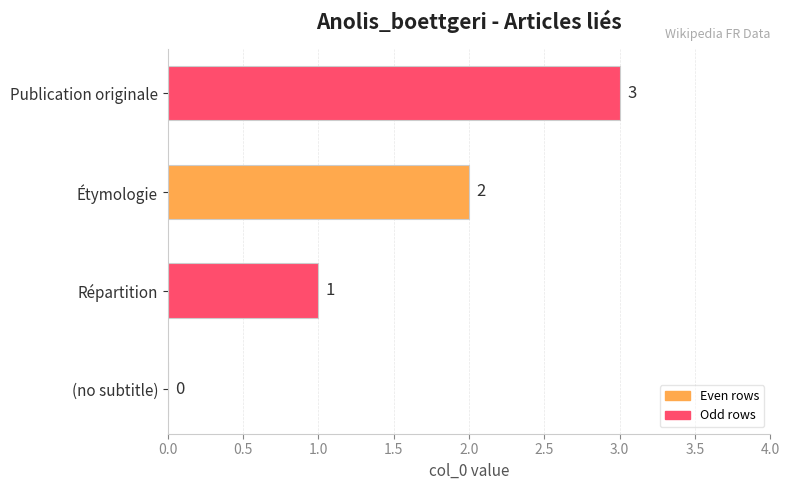

What is the greatest value displayed?

3